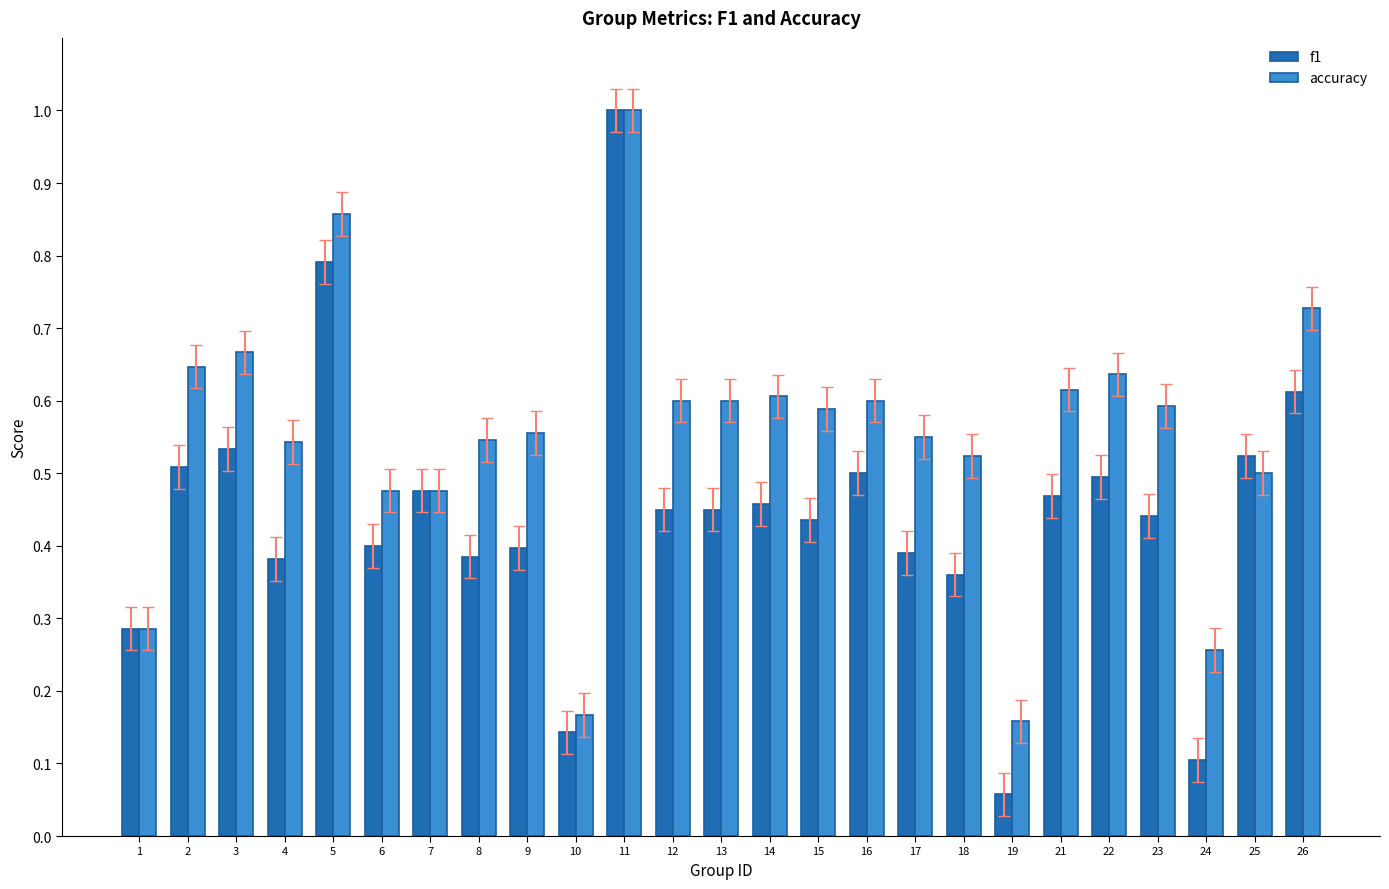

Which label corresponds to the largest value in the chart?

11